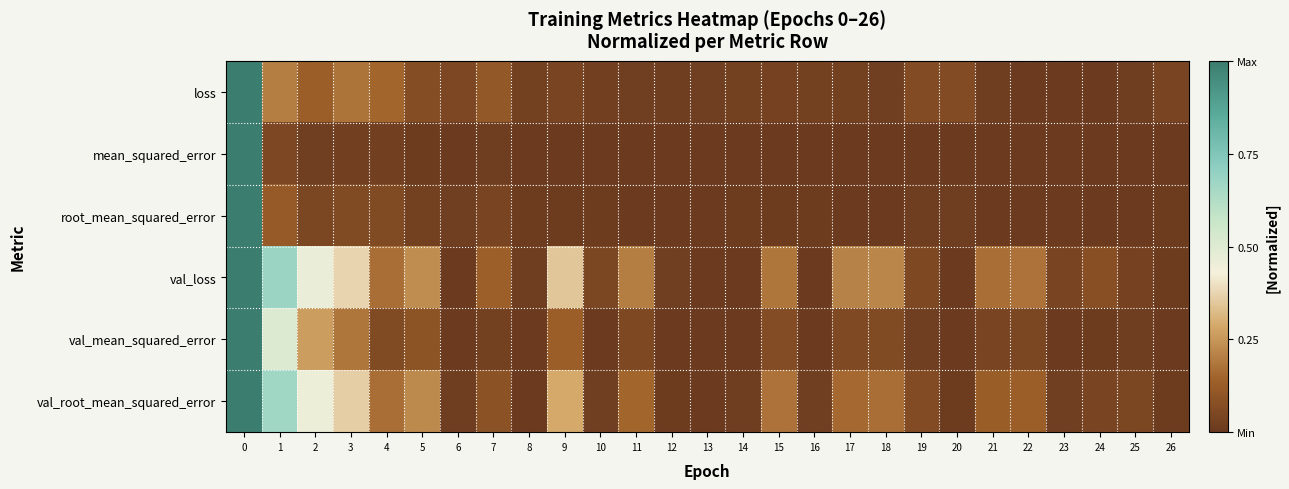

Reading right to left, list all the values displayed in this chart.

loss: 26=0.0	25=0.0	24=0.0	23=0.0	22=0.0	21=0.0	20=0.1	19=0.1	18=0.0	17=0.0	16=0.0	15=0.0	14=0.0	13=0.0	12=0.0	11=0.0	10=0.0	9=0.0	8=0.0	7=0.1	6=0.0	5=0.1	4=0.2	3=0.2	2=0.1	1=0.2	0=1.0
mean_squared_error: 26=0.0	25=0.0	24=0.0	23=0.0	22=0.0	21=0.0	20=0.0	19=0.0	18=0.0	17=0.0	16=0.0	15=0.0	14=0.0	13=0.0	12=0.0	11=0.0	10=0.0	9=0.0	8=0.0	7=0.0	6=0.0	5=0.0	4=0.0	3=0.0	2=0.0	1=0.0	0=1.0
root_mean_squared_error: 26=0.0	25=0.0	24=0.0	23=0.0	22=0.0	21=0.0	20=0.0	19=0.0	18=0.0	17=0.0	16=0.0	15=0.0	14=0.0	13=0.0	12=0.0	11=0.0	10=0.0	9=0.0	8=0.0	7=0.0	6=0.0	5=0.0	4=0.1	3=0.1	2=0.0	1=0.1	0=1.0
val_loss: 26=0.0	25=0.0	24=0.1	23=0.0	22=0.2	21=0.2	20=0.0	19=0.1	18=0.2	17=0.2	16=0.0	15=0.2	14=0.0	13=0.0	12=0.0	11=0.2	10=0.0	9=0.3	8=0.0	7=0.1	6=0.0	5=0.2	4=0.2	3=0.4	2=0.5	1=0.7	0=1.0
val_mean_squared_error: 26=0.0	25=0.0	24=0.0	23=0.0	22=0.0	21=0.0	20=0.0	19=0.0	18=0.1	17=0.1	16=0.0	15=0.1	14=0.0	13=0.0	12=0.0	11=0.1	10=0.0	9=0.1	8=0.0	7=0.0	6=0.0	5=0.1	4=0.1	3=0.2	2=0.3	1=0.5	0=1.0
val_root_mean_squared_error: 26=0.0	25=0.0	24=0.0	23=0.0	22=0.1	21=0.1	20=0.0	19=0.1	18=0.2	17=0.2	16=0.0	15=0.2	14=0.0	13=0.0	12=0.0	11=0.2	10=0.0	9=0.3	8=0.0	7=0.1	6=0.0	5=0.2	4=0.2	3=0.4	2=0.5	1=0.7	0=1.0